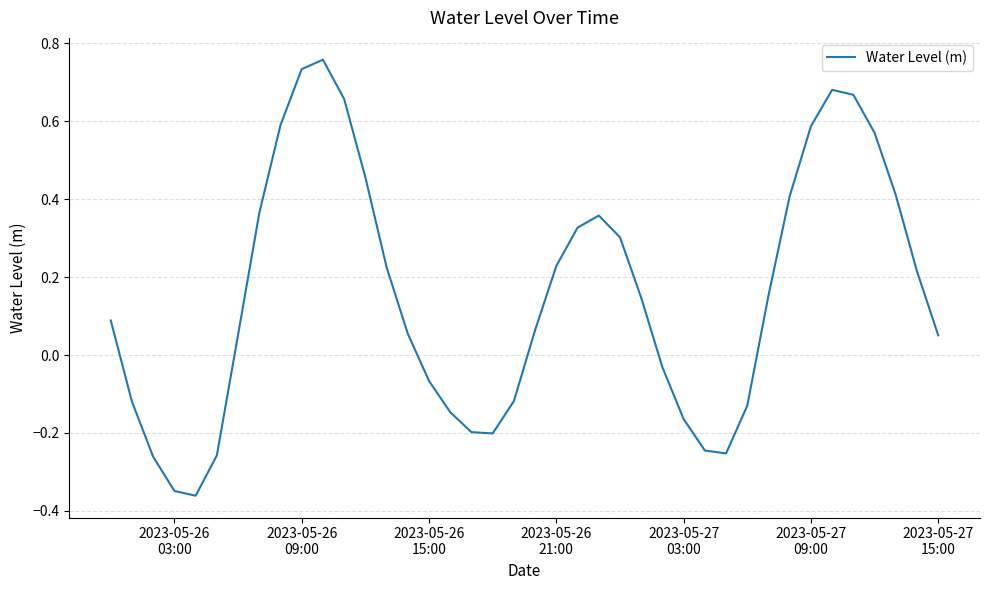

What is the difference between the maximum and minimum values?

1.1